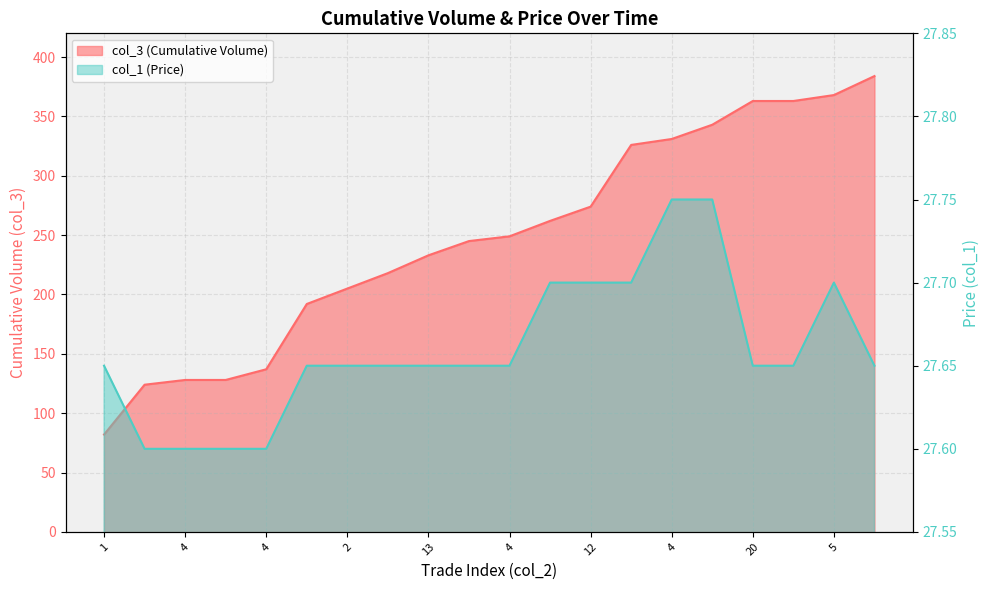

Reading left to right, extract all data points from this chart.

col_3 (Cumulative Volume): 82.0	124.0	128.0	128.0	137.0	192.0	205.0	218.0	233.0	245.0	249.0	262.0	274.0	326.0	331.0	343.0	363.0	363.0	368.0	384.0
col_1 (Price): 27.6	27.6	27.6	27.6	27.6	27.6	27.6	27.6	27.6	27.6	27.6	27.7	27.7	27.7	27.8	27.8	27.6	27.6	27.7	27.6